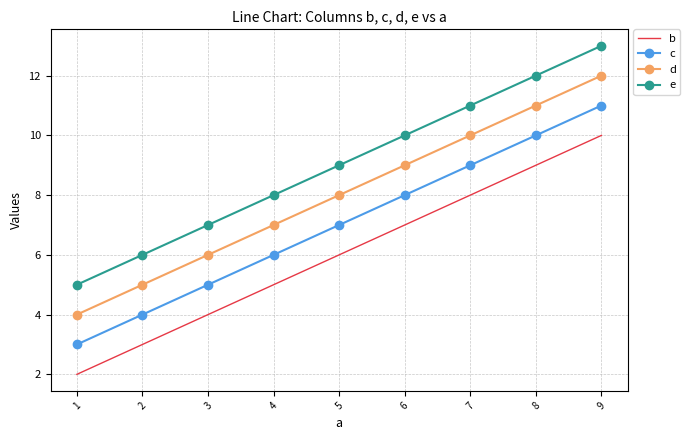

What is the minimum value for e?

5